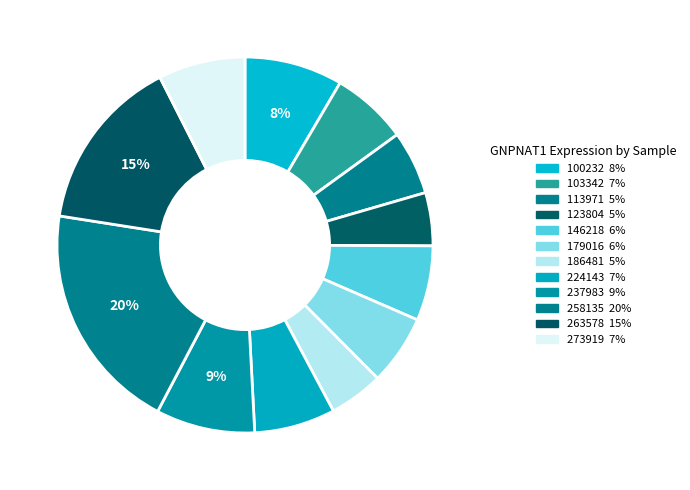

To the nearest percent, what is the difference between the largest and smallest slice percentages?

15%